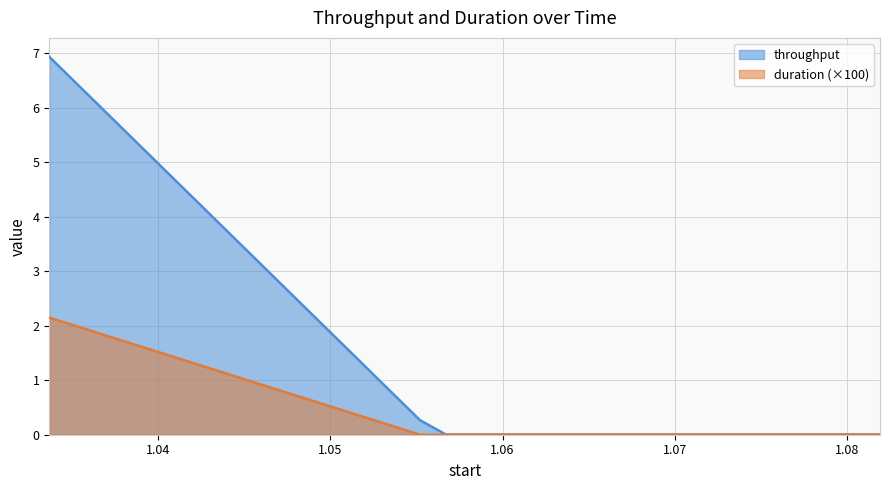

Between 1.067096 and 1.068571, which is larger?

1.068571